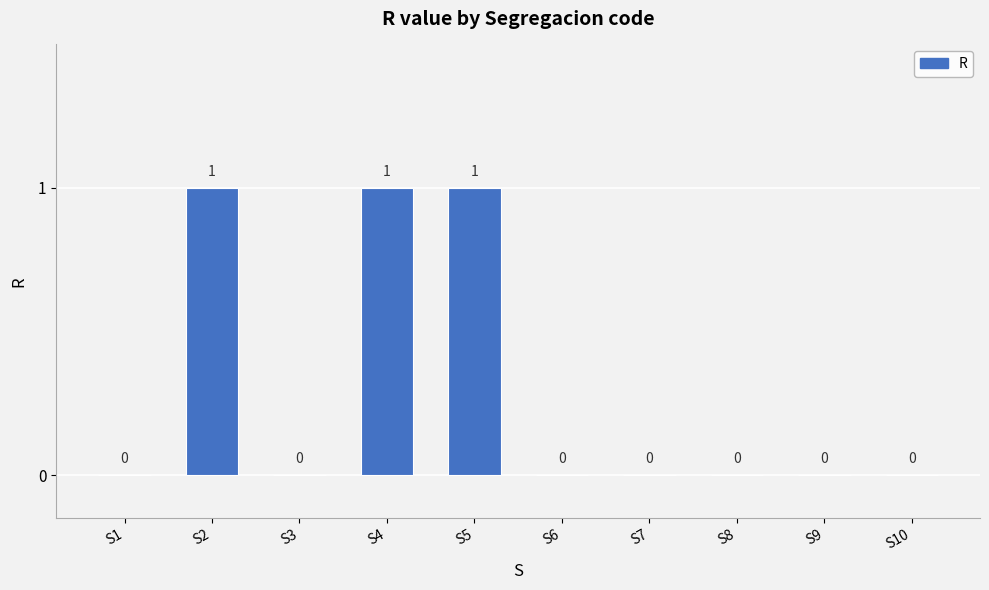

Is it true that the value at S4 is 2?

False